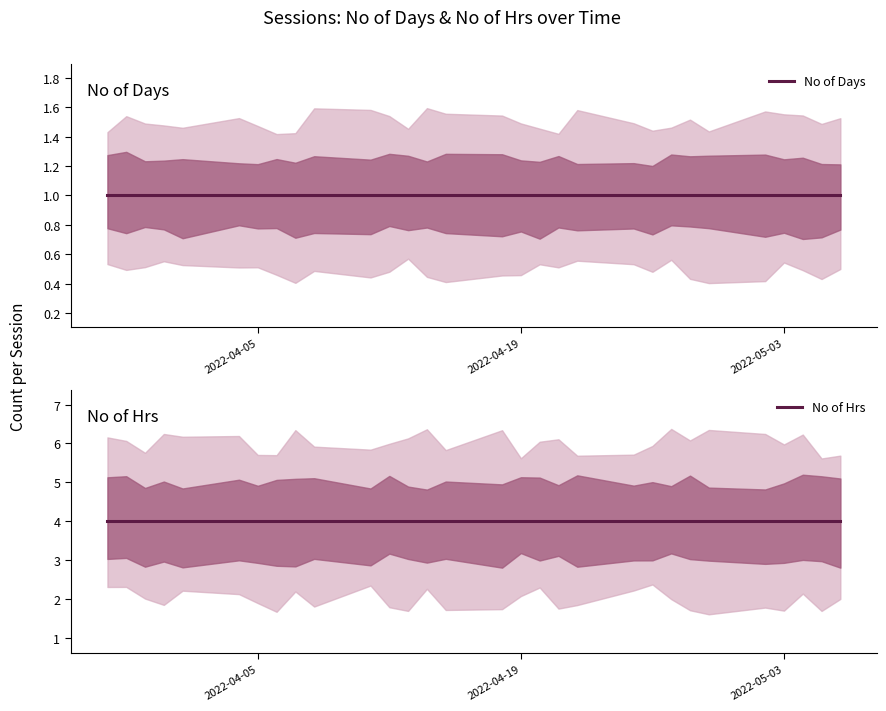

How many distinct data groups are displayed?

2